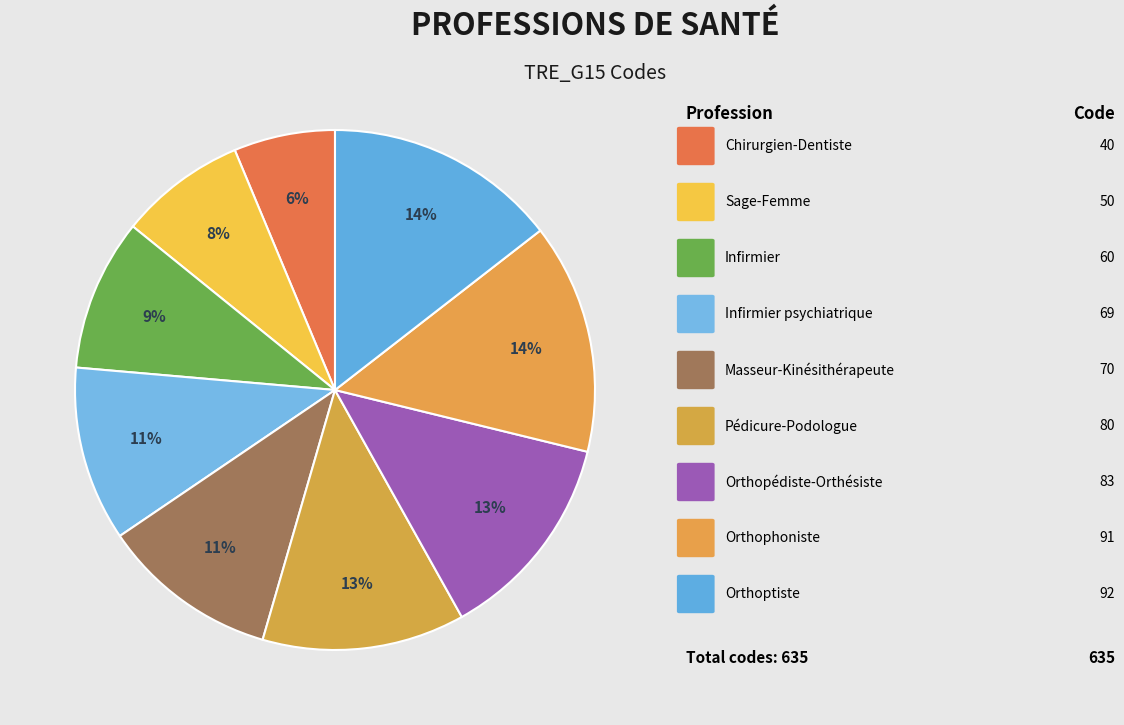

Rank the categories by value from highest to lowest.

Orthoptiste, Orthophoniste, Orthopédiste-Orthésiste, Pédicure-Podologue, Masseur-Kinésithérapeute, Infirmier psychiatrique, Infirmier, Sage-Femme, Chirurgien-Dentiste